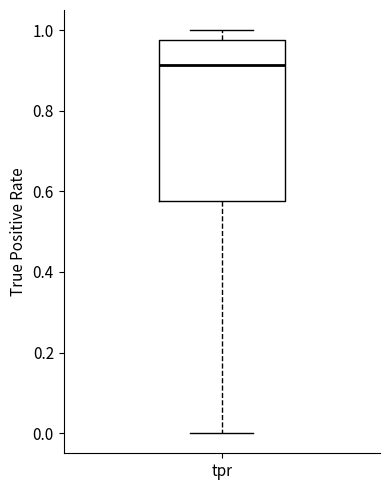

Where is the upper edge of the box for tpr on the y-axis? The values are not printed on the chart, so give them approximately, as read against the axis.

0.98